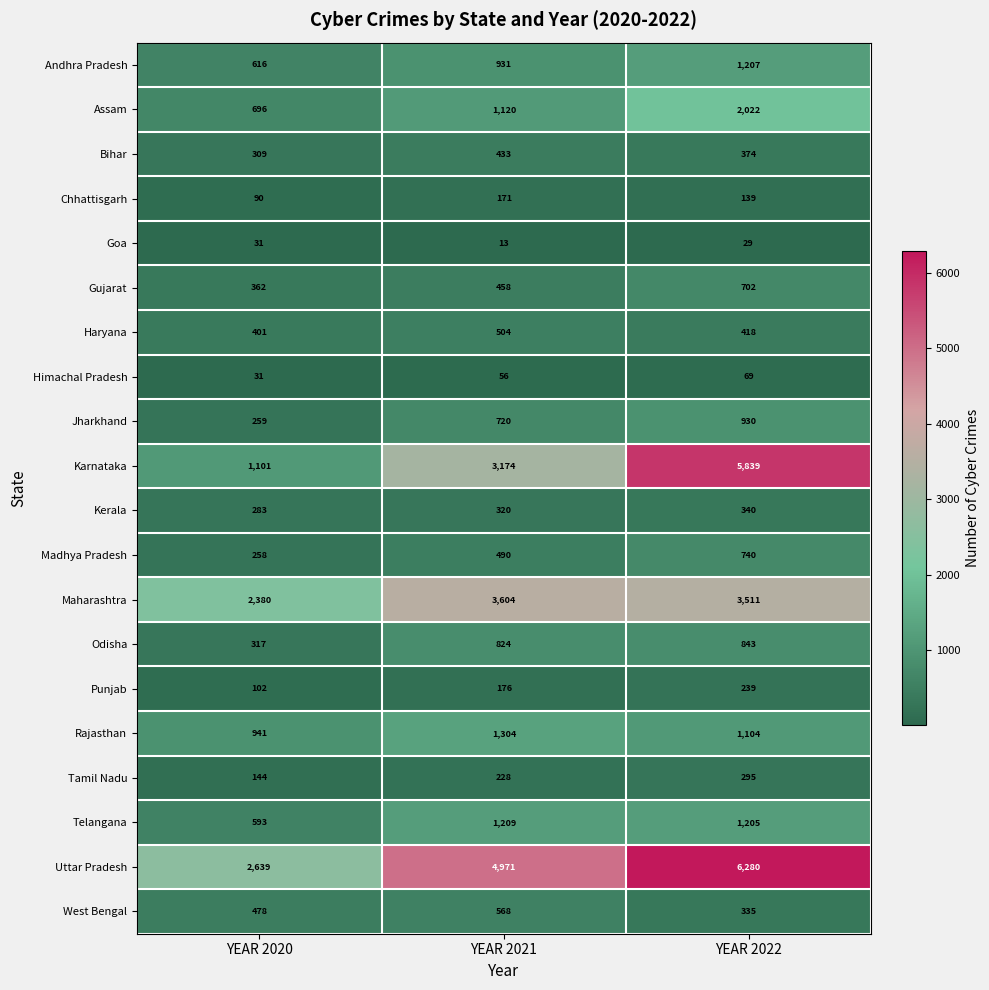

Read the Himachal Pradesh value at YEAR 2020, to the nearest 5.

30